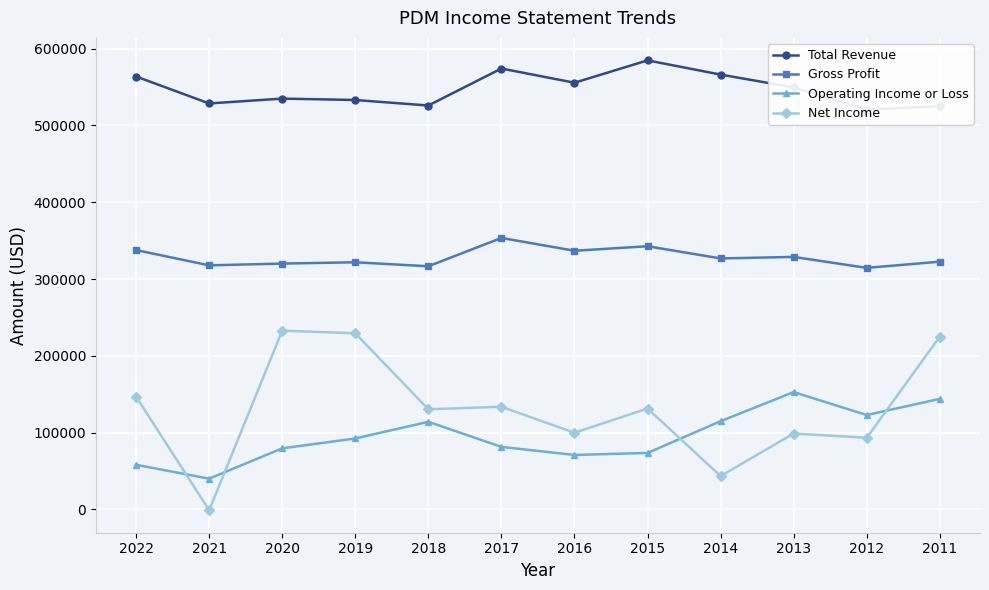

Reading right to left, transcribe all the data shown in this chart.

Total Revenue: 2011=525100	2012=520700	2013=549600	2014=566300	2015=584800	2016=555700	2017=574200	2018=526000	2019=533200	2020=535000	2021=528700	2022=563800
Gross Profit: 2011=322600	2012=314500	2013=328800	2014=326800	2015=342700	2016=336800	2017=353500	2018=316600	2019=321800	2020=320100	2021=317800	2022=337700
Operating Income or Loss: 2011=143900	2012=122800	2013=152700	2014=114800	2015=73400	2016=70800	2017=81300	2018=114000	2019=92300	2020=79400	2021=39900	2022=58000
Net Income: 2011=225000	2012=93200	2013=98700	2014=43300	2015=131300	2016=99700	2017=133600	2018=130300	2019=229300	2020=232700	2021=-1200	2022=146800